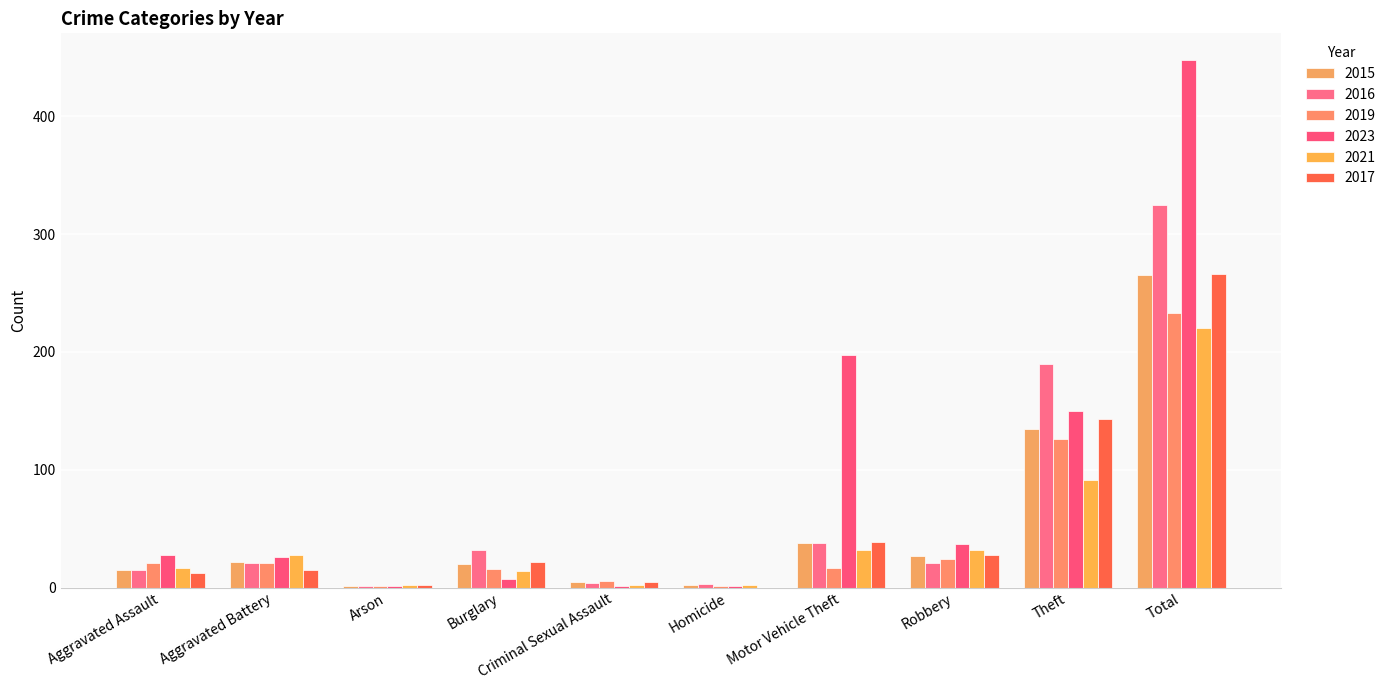

What are all the series names shown in the legend?

2015, 2016, 2019, 2023, 2021, 2017